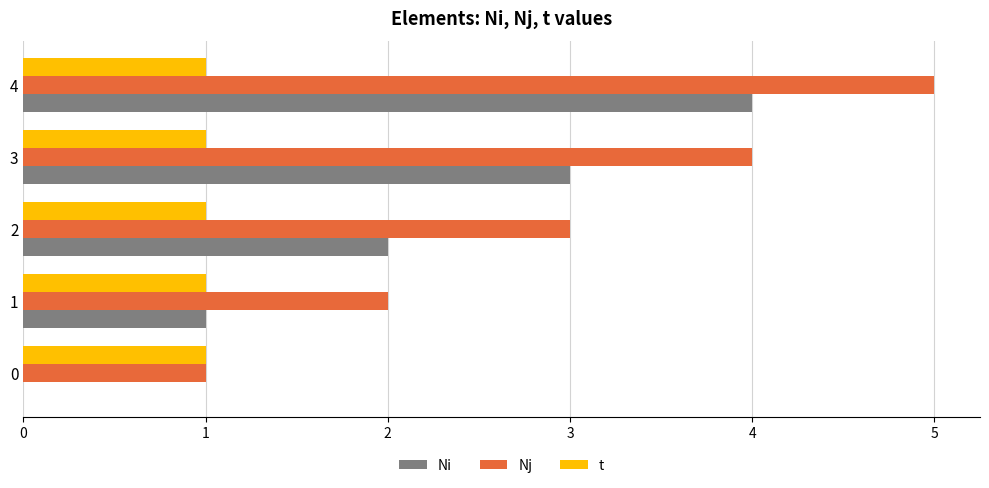

What is the sum of all t values?

5